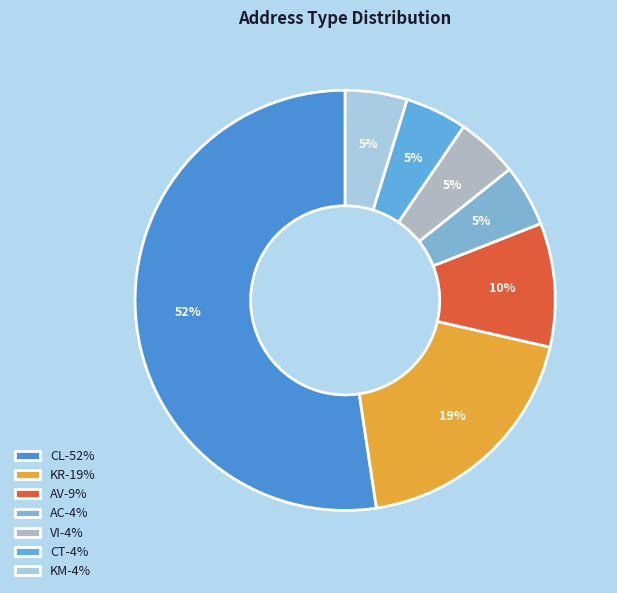

Is it true that VI is 5% of the pie?

True